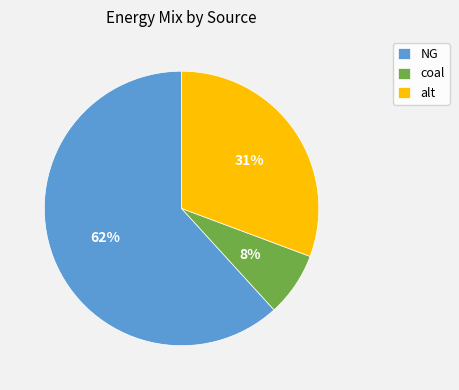

Count the number of slices in the pie.

3